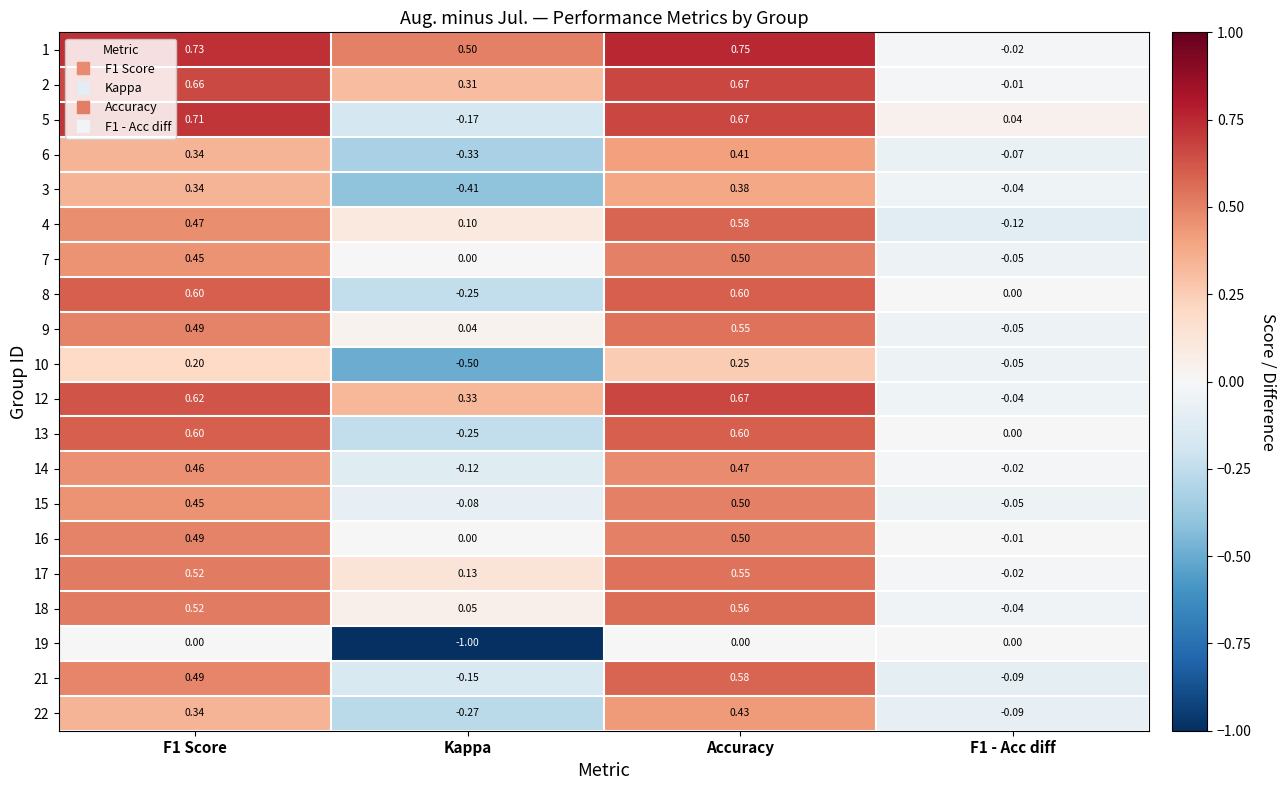

Which label corresponds to the smallest value in the chart?

Kappa